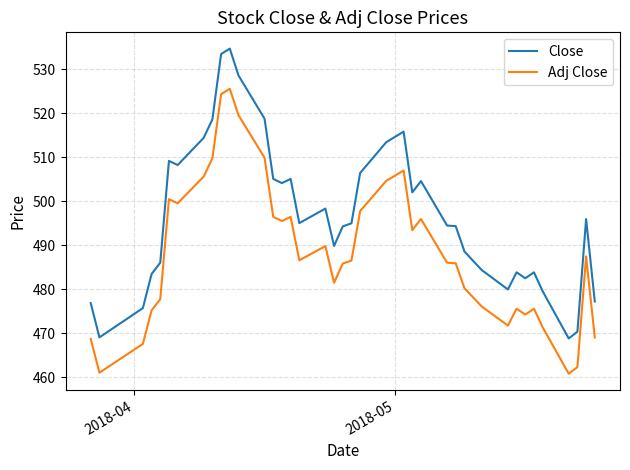

List the series in order of their overall mean, highest first.

Close, Adj Close